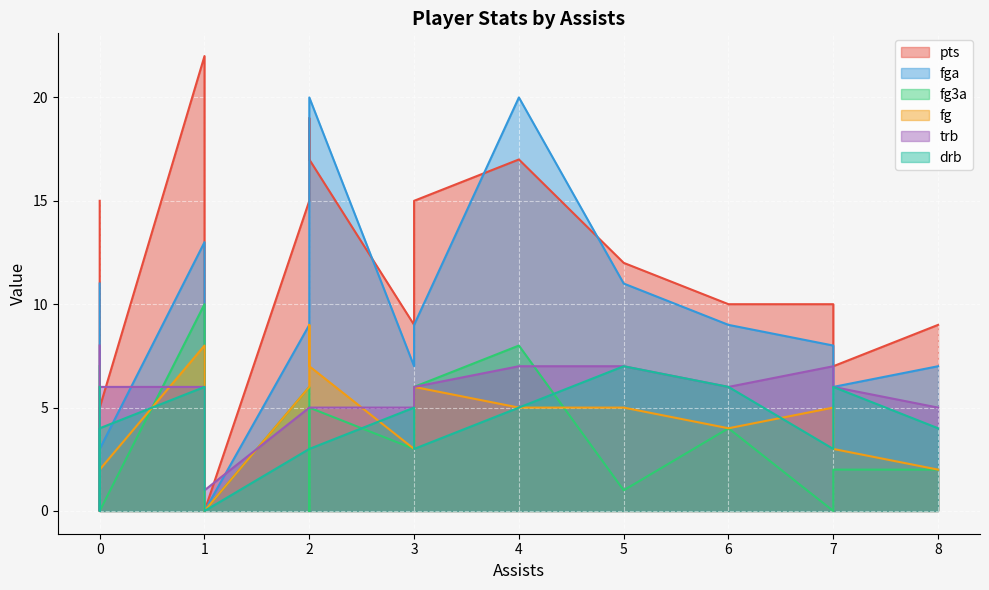

The value of pts at 5 is 12. True or false?

True